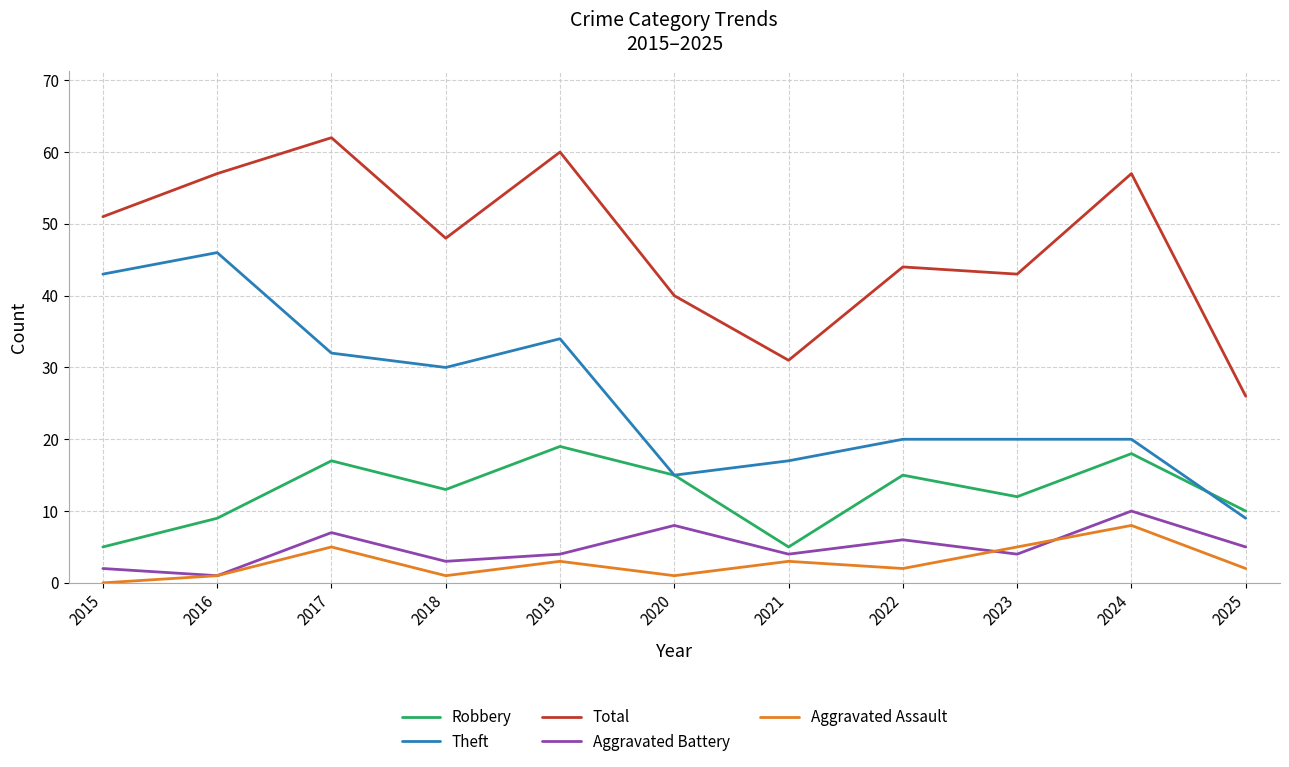

True or false: Total and Aggravated Battery intersect in this chart.

False